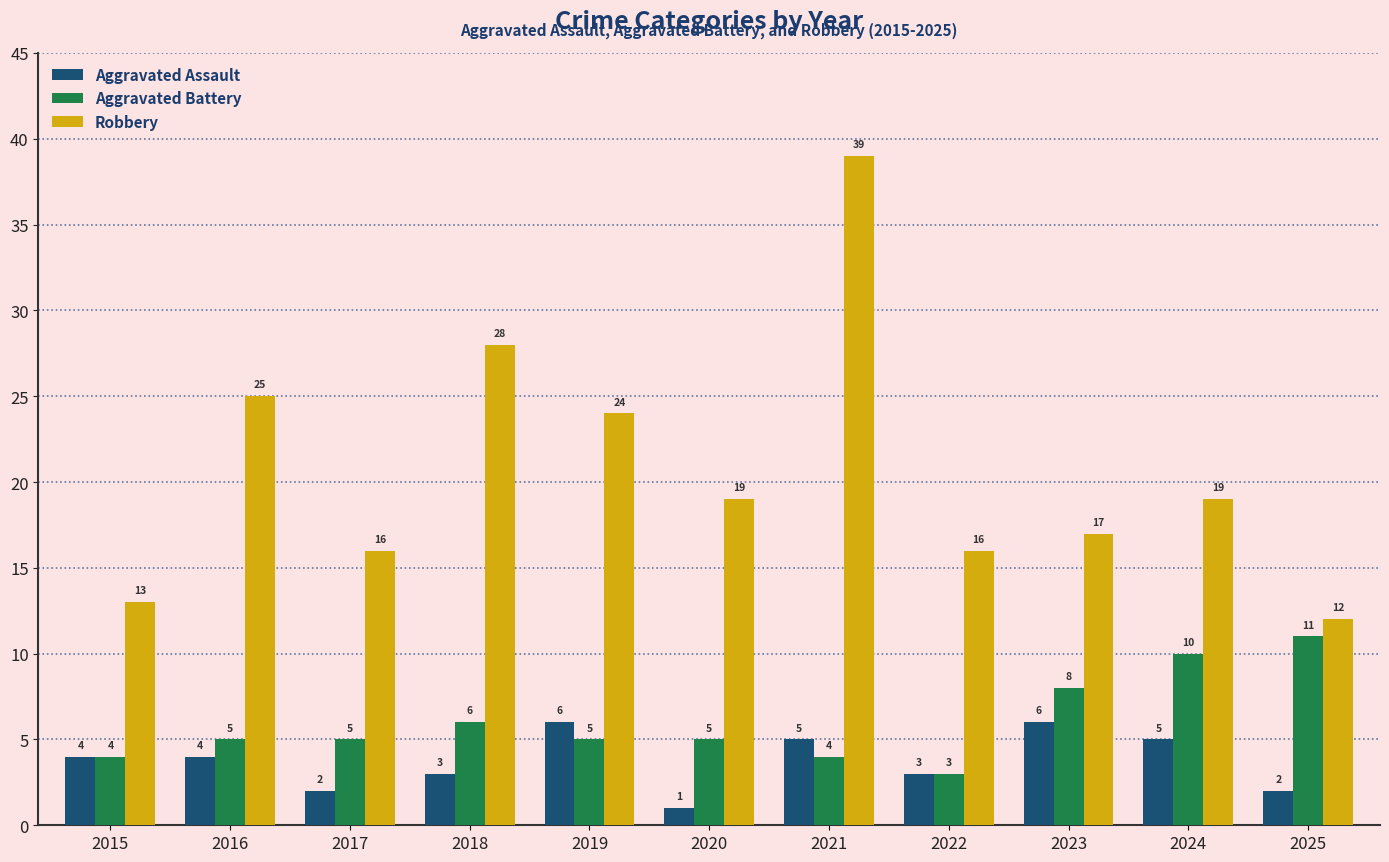

Count the number of categories in the chart.

11